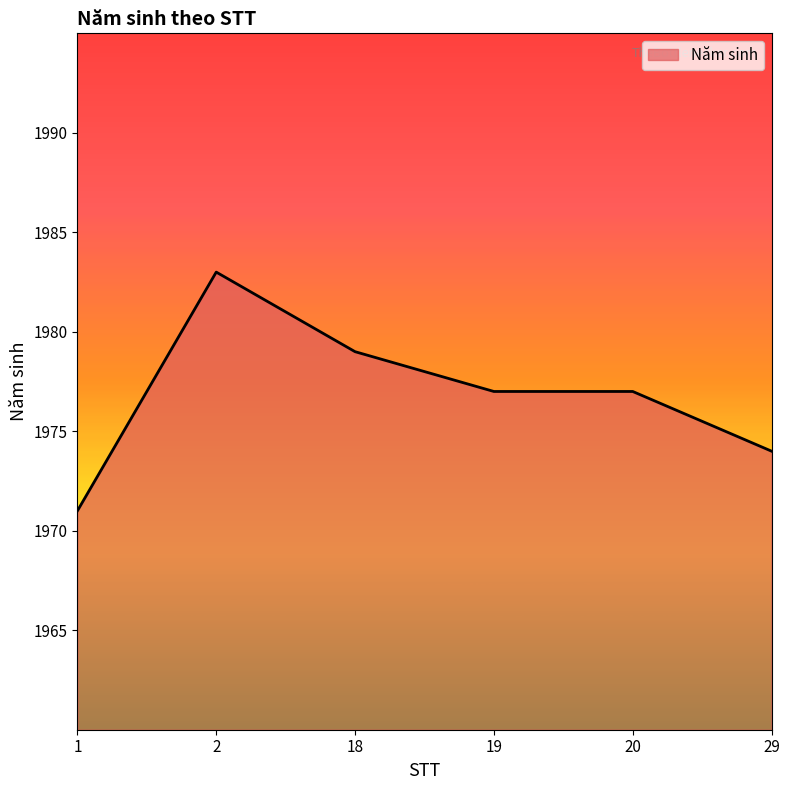

What is the approximate value at 1?

1971